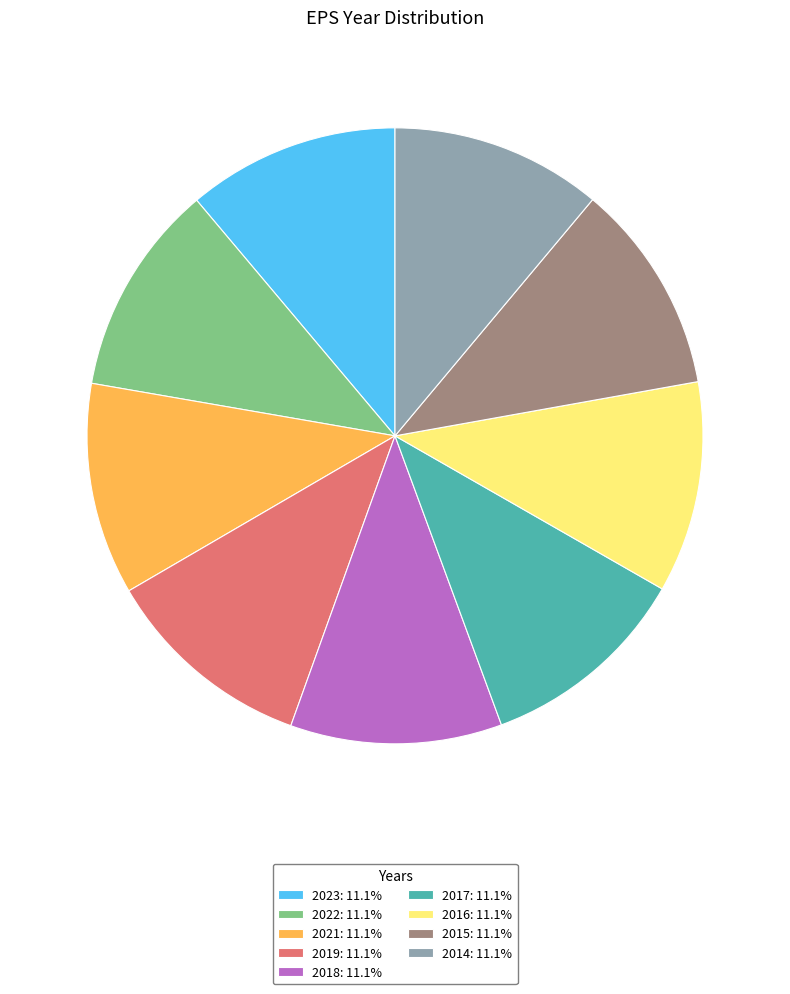

Does 2022 represent more than half of the total?

No